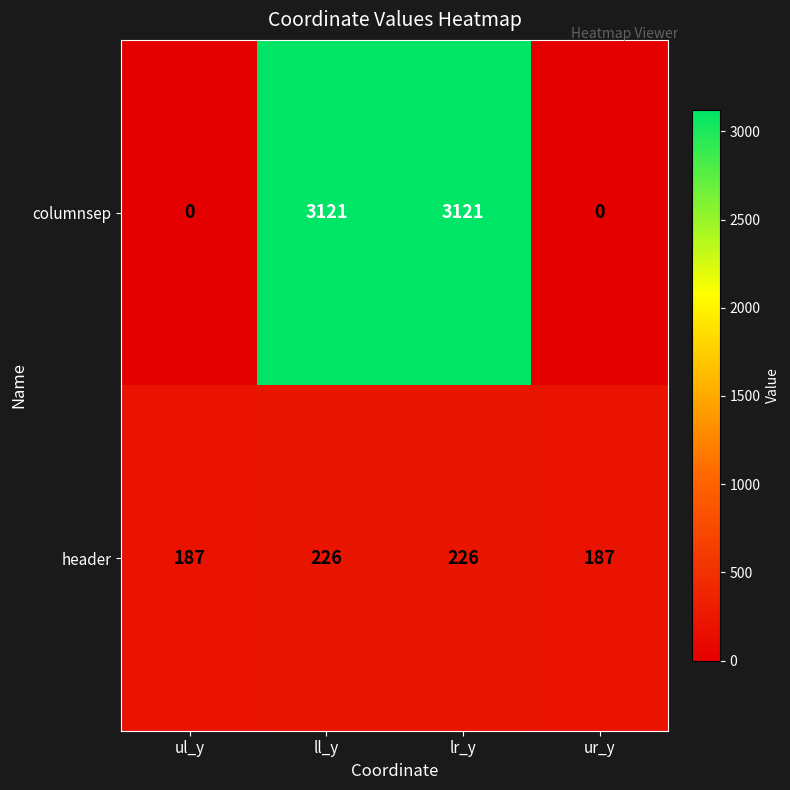

True or false: columnsep has a value of 3121 at lr_y.

True